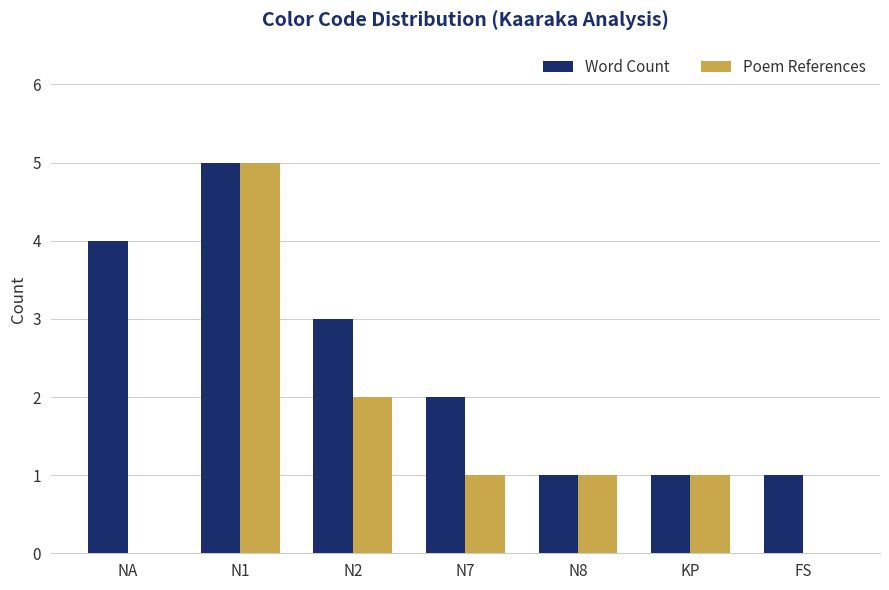

Is it true that Word Count equals 4 at NA?

True